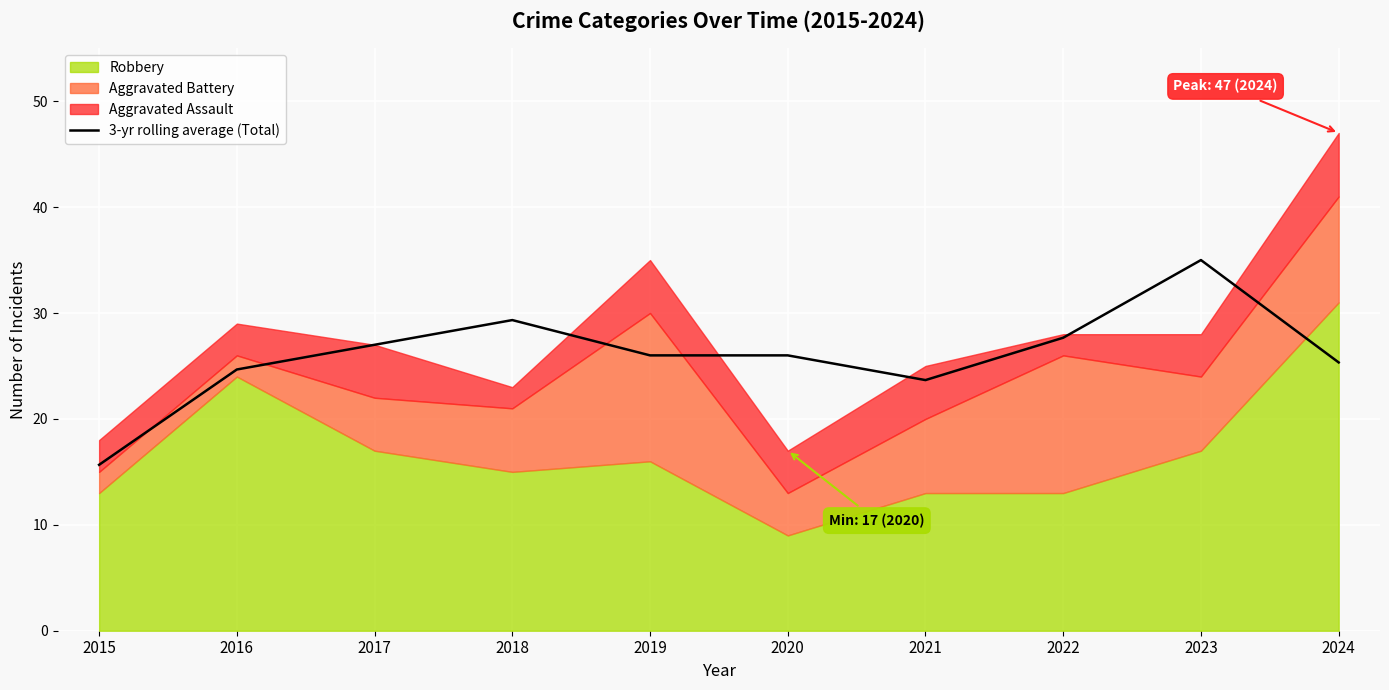

What is the value of the 5th point from the left?

26.0